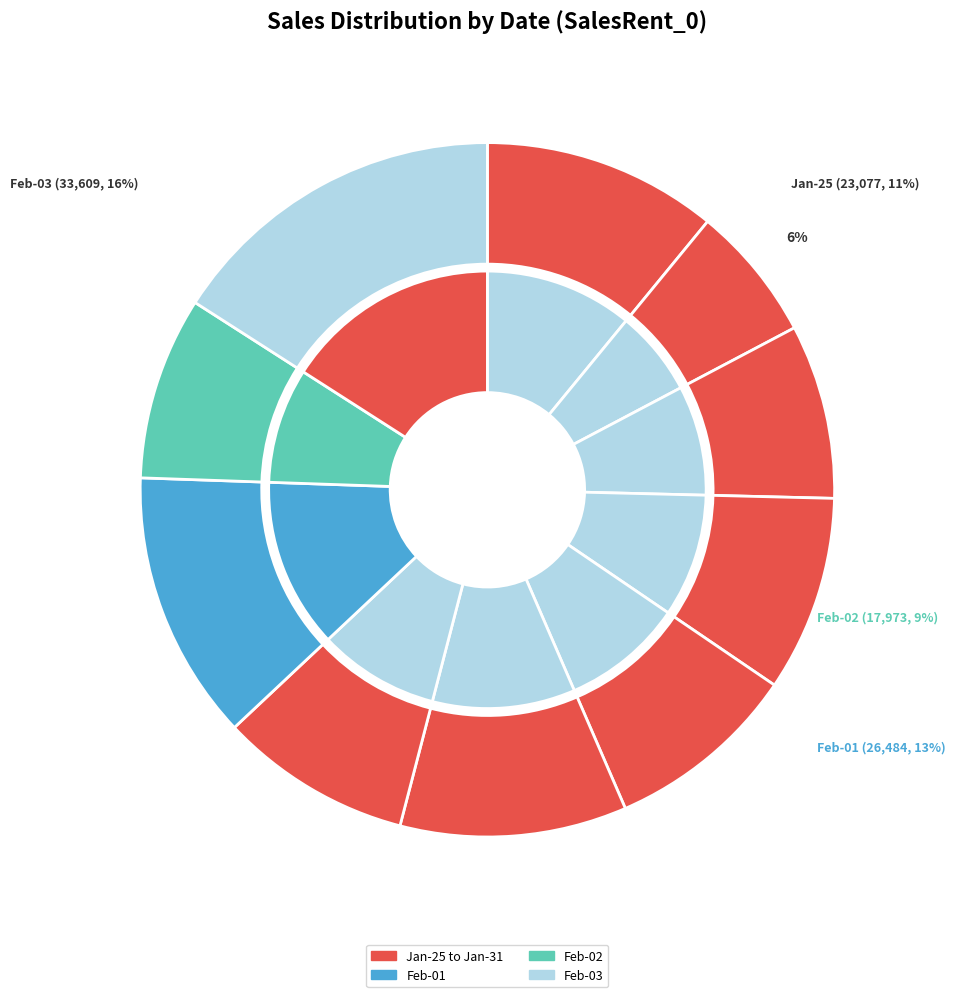

Which slice is the largest?

2018-02-03